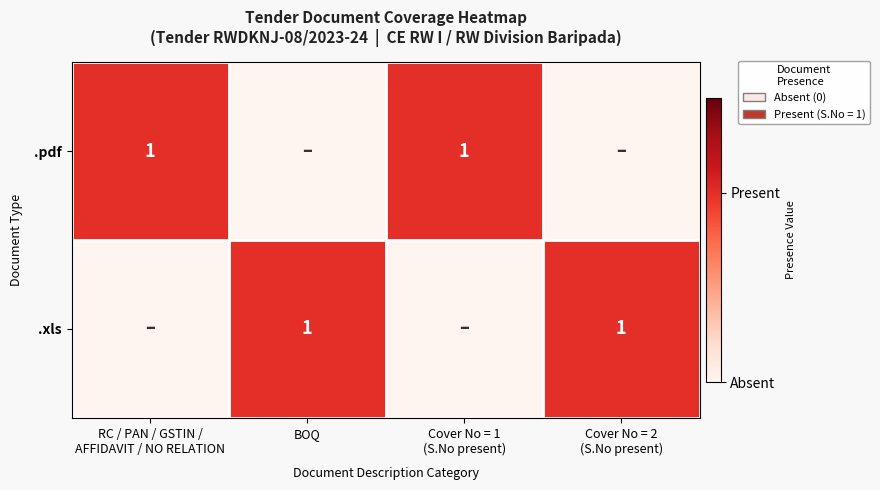

What is the maximum value shown in the chart?

1